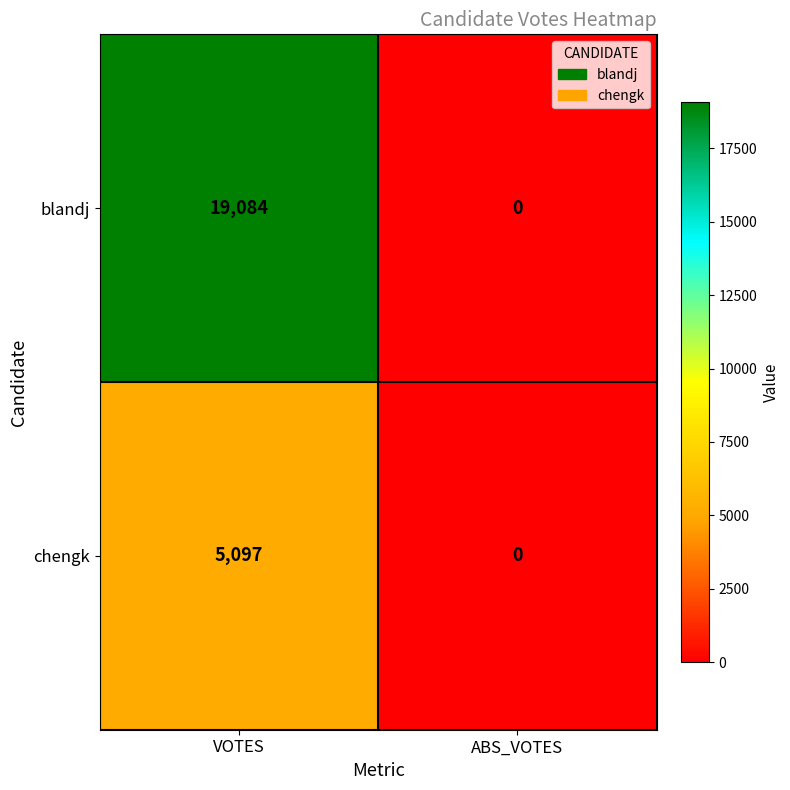

Between VOTES and ABS_VOTES, which series saw the biggest shift?

blandj